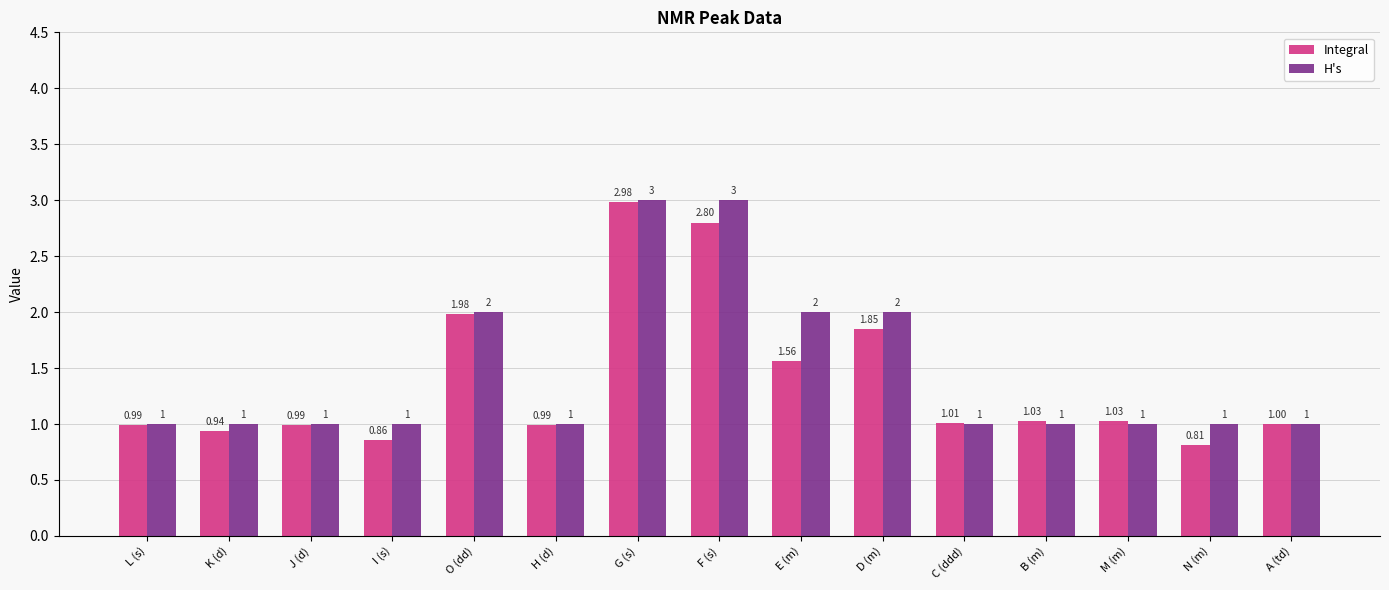

What is the difference between the maximum and minimum values in the Integral series?

2.2